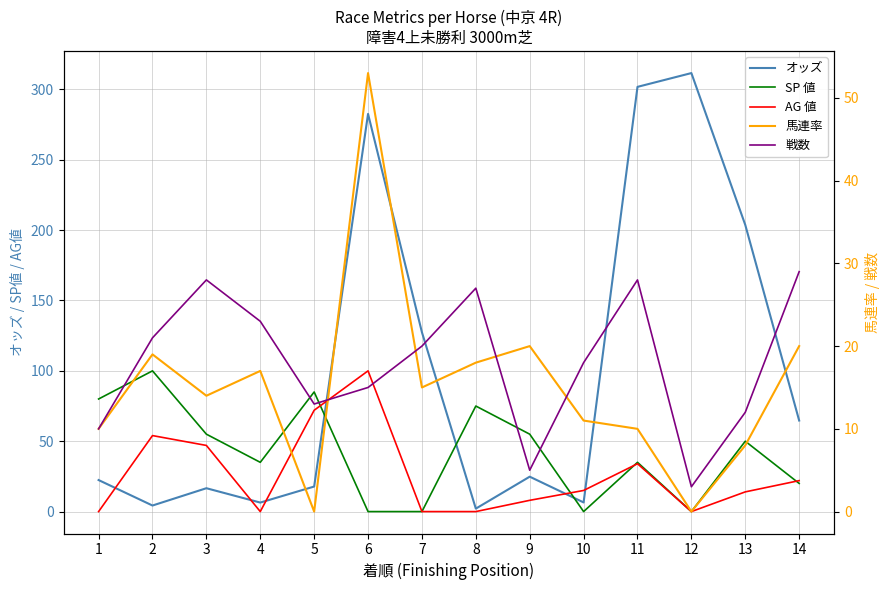

What is the maximum value for AG 値?

100.0